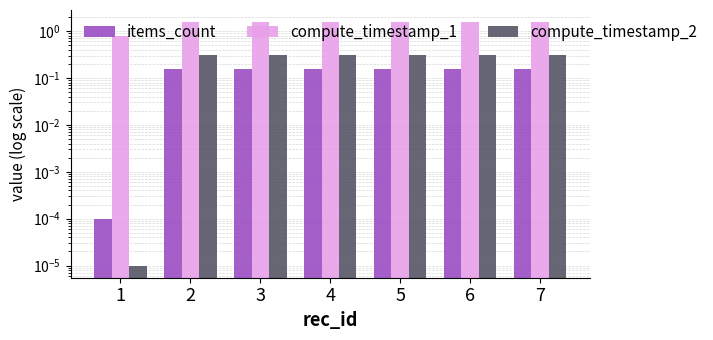

What is the value of the items_count bar at the 4th from the left?

0.2